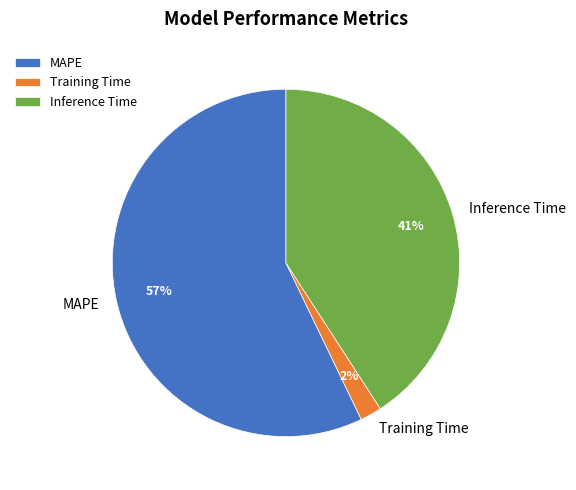

True or false: Training Time accounts for 2% of the total.

True